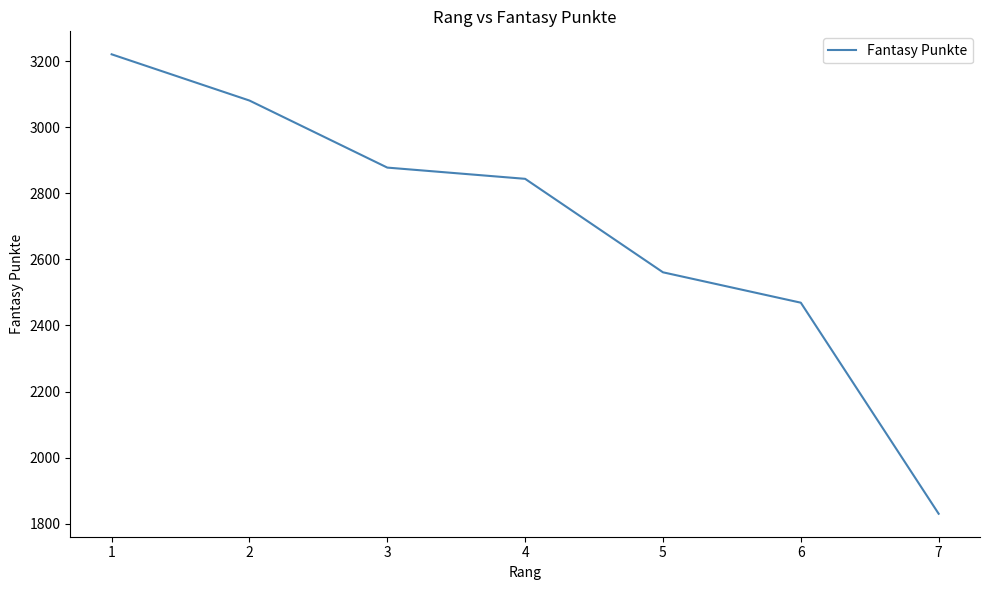

List the labels in order of value, largest first.

1, 2, 3, 4, 5, 6, 7